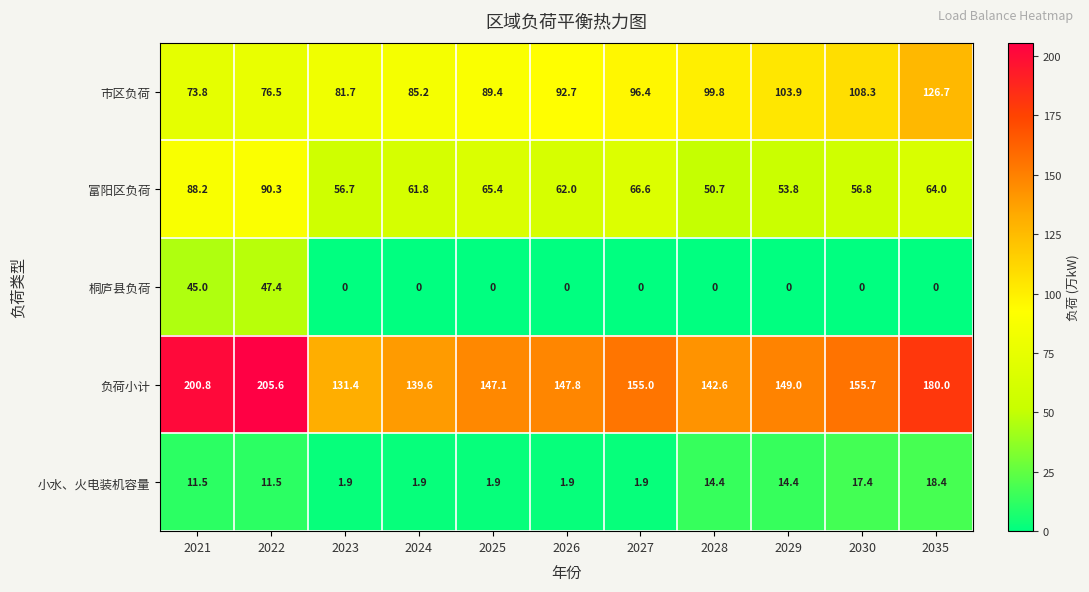

Which series changed the most between 2026 and 2027?

负荷小计